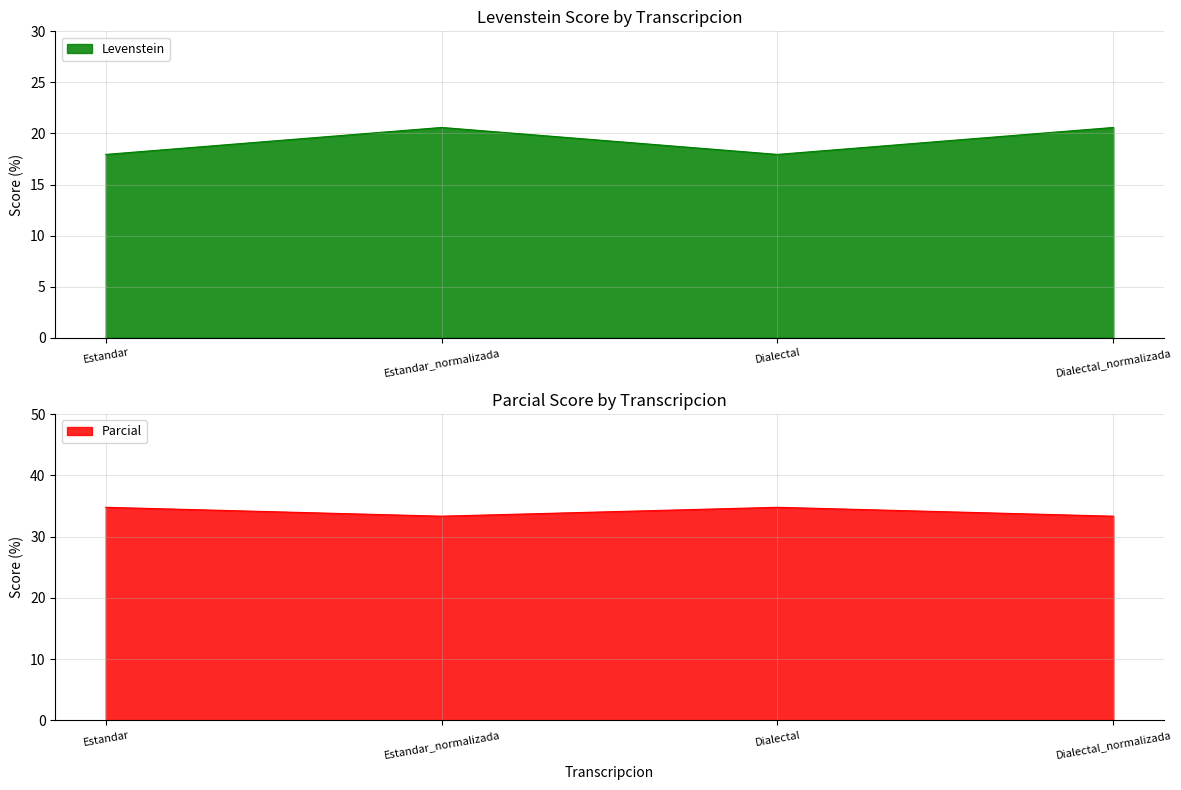

The value of Levenstein at Dialectal is 17.9. True or false?

True